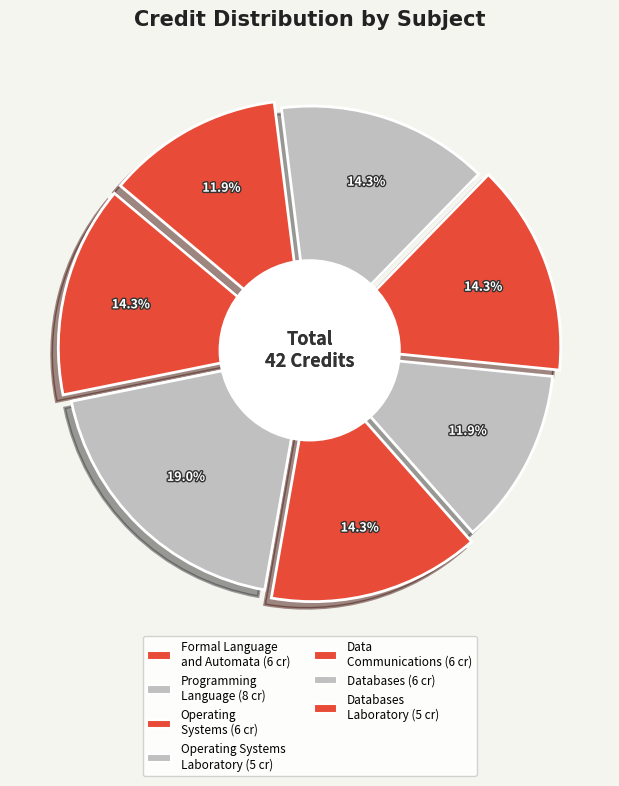

The CS344
Databases slice represents 24% of the pie. True or false?

False